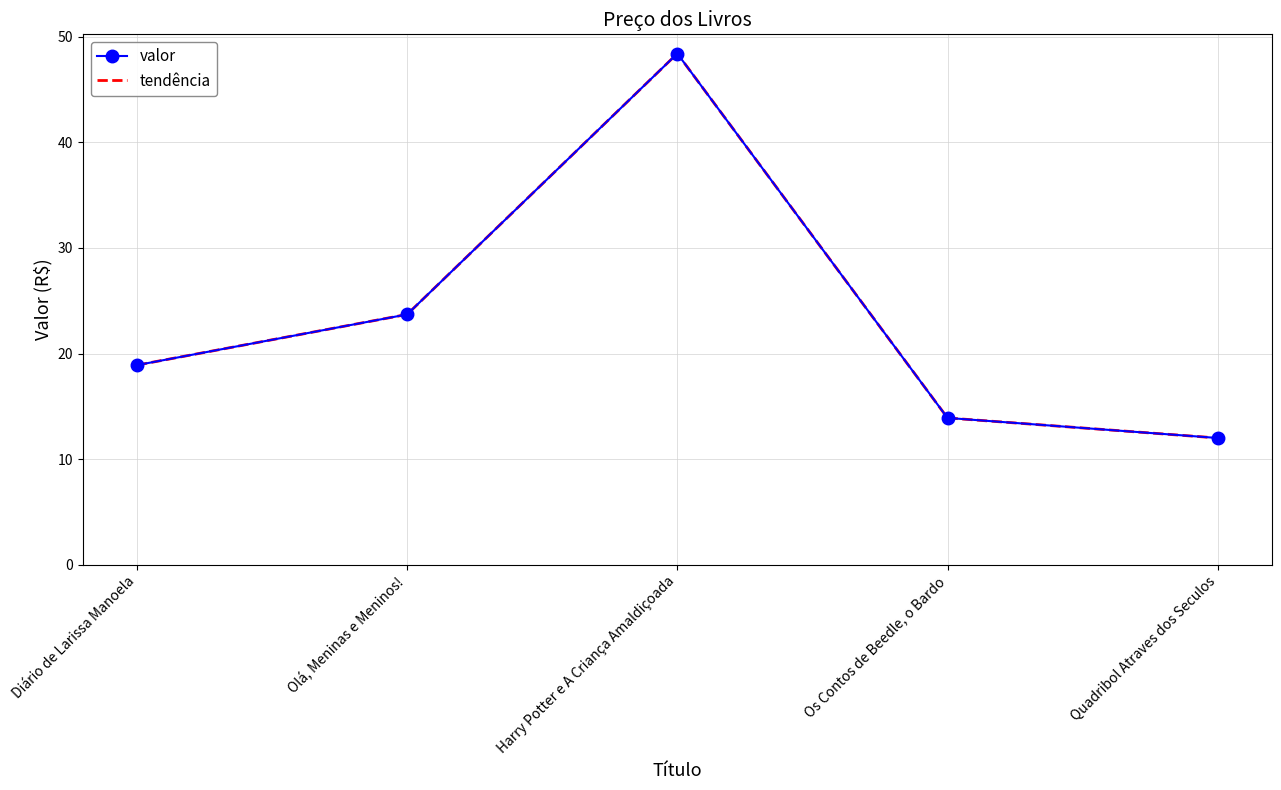

What value does the valor series have at Quadribol Atraves dos Seculos?

12.0